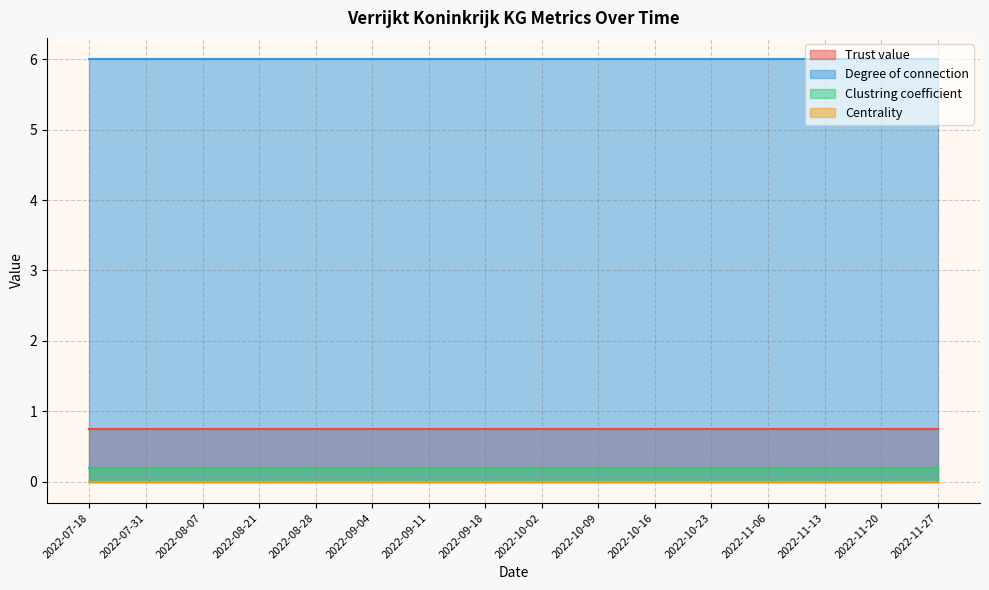

Where is Clustring coefficient nearest to the value 0?

2022-07-18